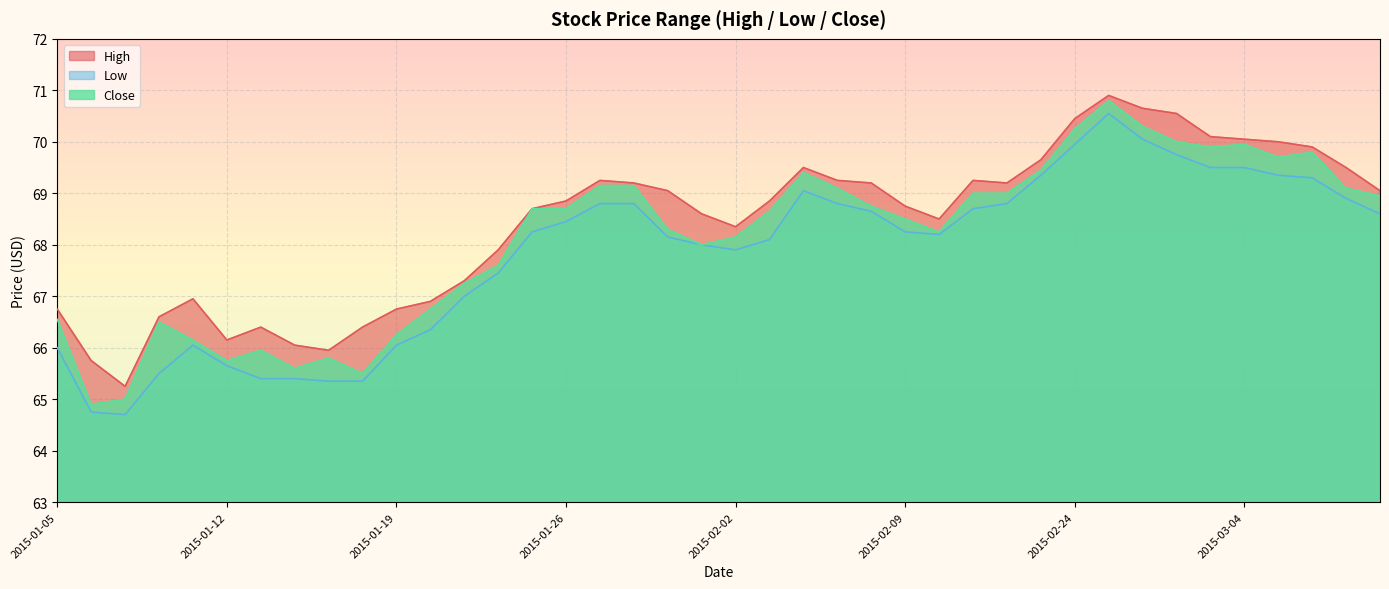

How many values in the high series exceed 68?

26